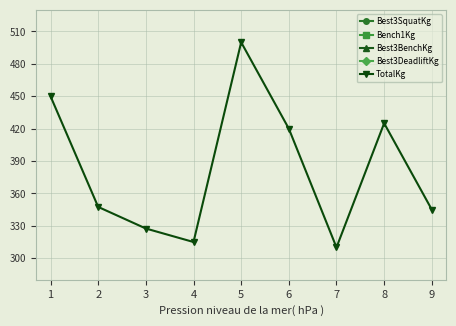

Which has a higher value, 8 or 9?

8